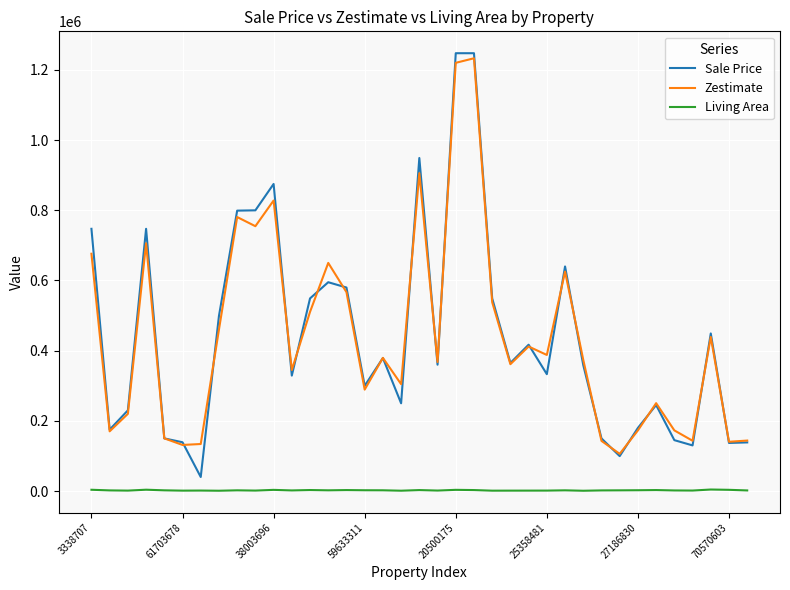

Which series has the widest spread of values?

Sale Price